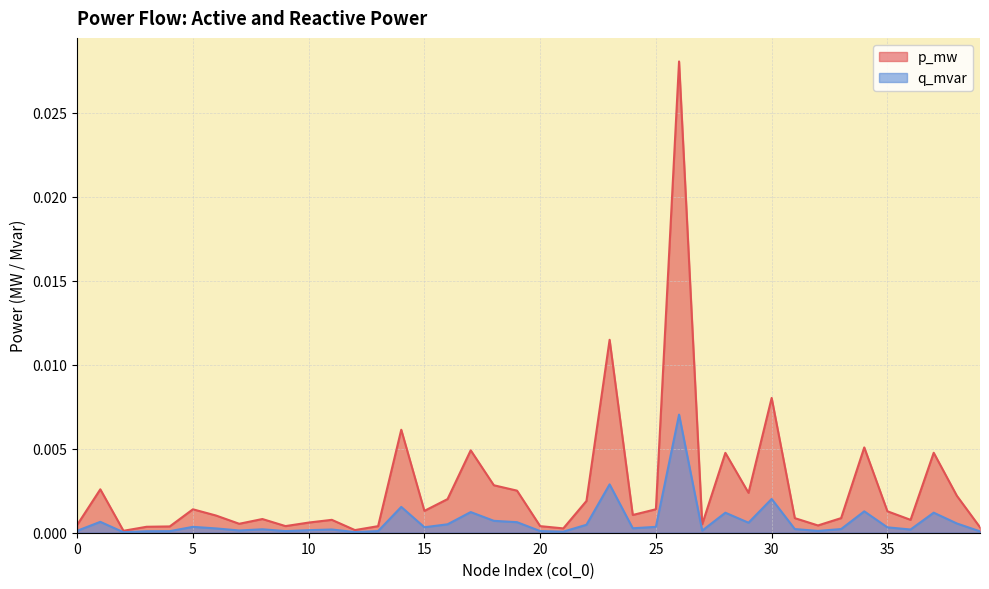

How many categories are shown in the chart?

40